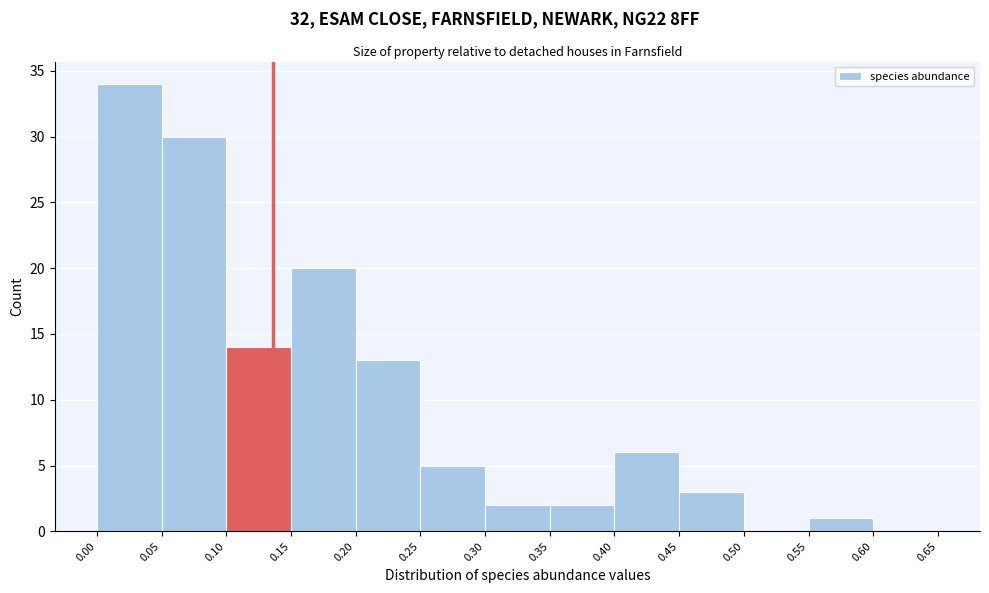

Reading left to right, transcribe this chart: for each bar, give the range it covers on the x-axis and its height. The values are not printed on the chart, so give them approximately, as read against the axis.

0.00 to 0.05: 34
0.05 to 0.10: 30
0.10 to 0.15: 14
0.15 to 0.20: 20
0.20 to 0.25: 13
0.25 to 0.30: 5
0.30 to 0.35: 2
0.35 to 0.40: 2
0.40 to 0.45: 6
0.45 to 0.50: 3
0.50 to 0.55: 0
0.55 to 0.60: 1
0.60 to 0.65: 0